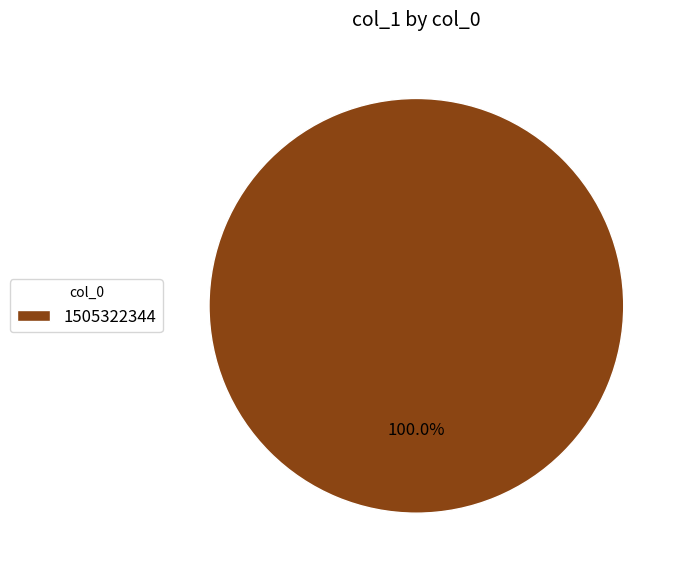

Does 1505322344 account for over 50% of the chart?

Yes